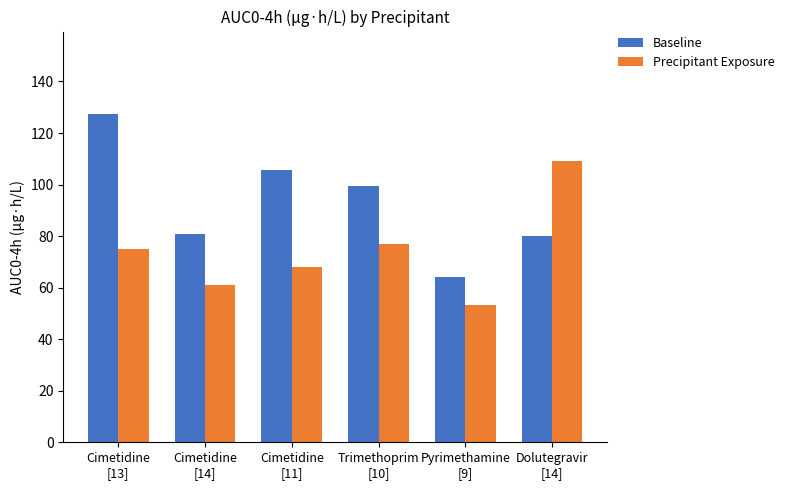

The Baseline series shows 23.6 at Cimetidine
[11]. True or false?

False